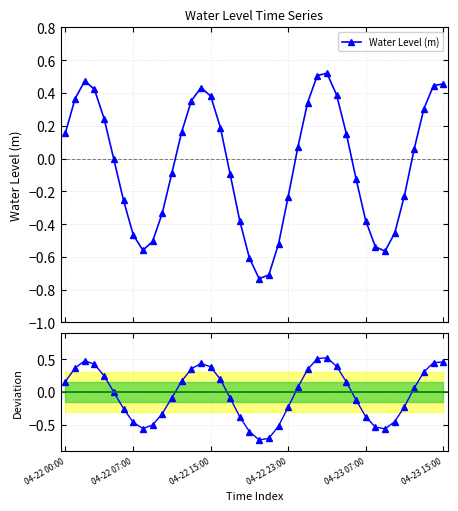

What is the value of the 14th point from the left?

0.4